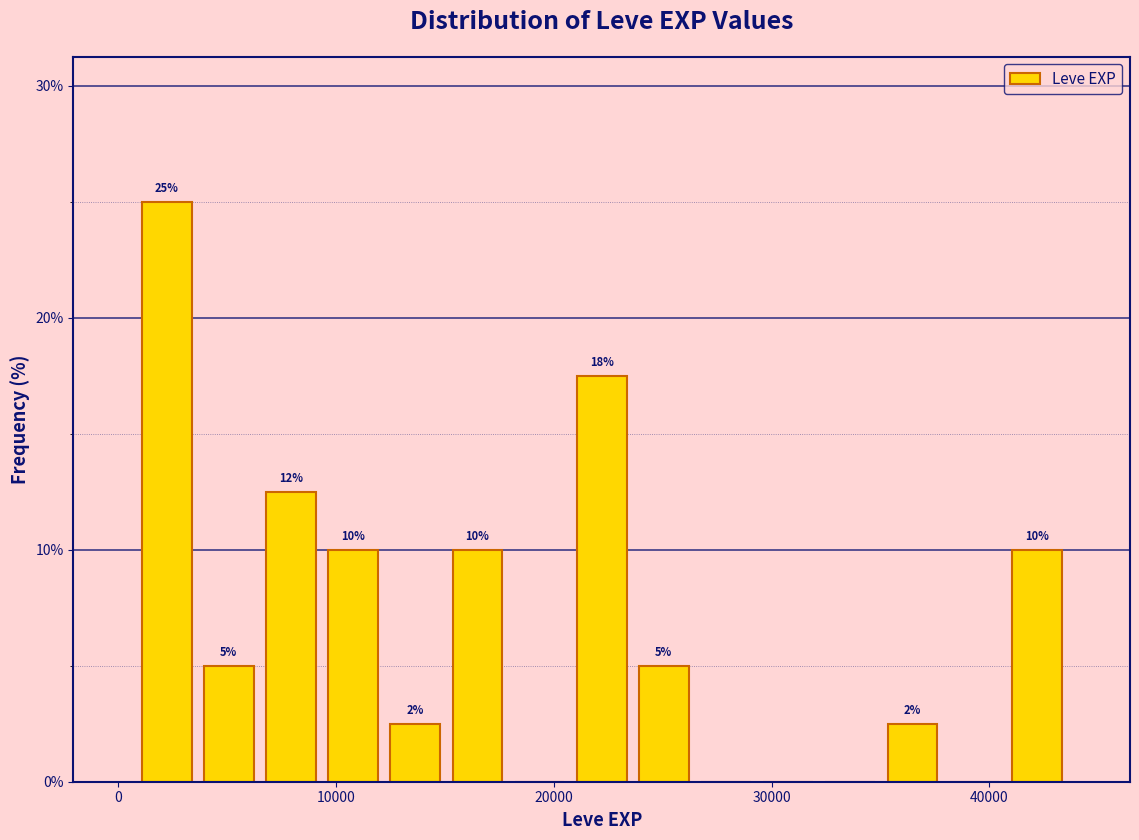

Around what value on the x-axis is the tallest bar? Give the approximate position of its centre, as read against the axis.

2000